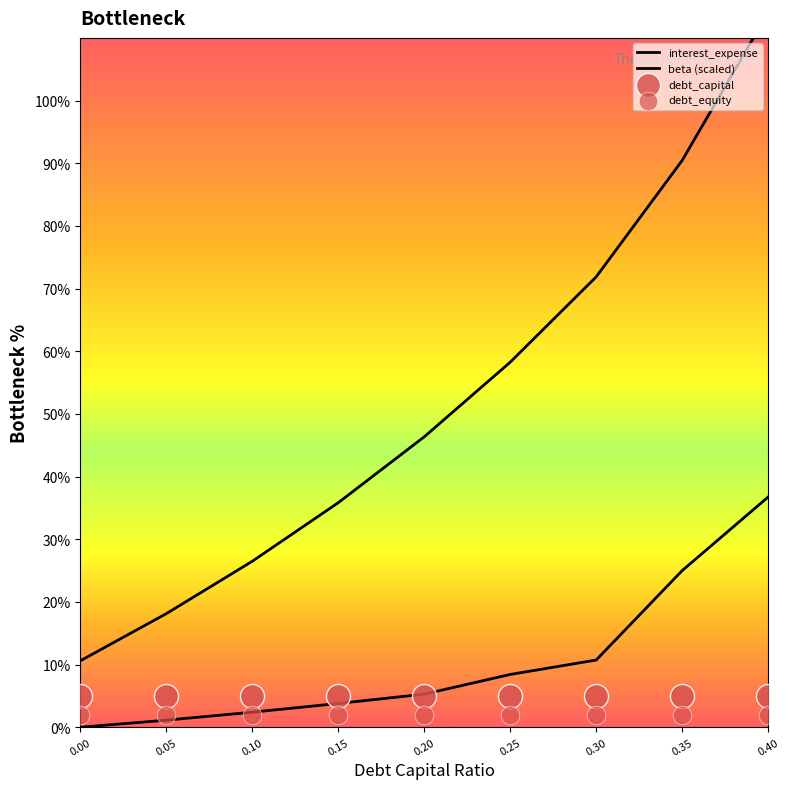

Which series reaches the minimum Y coordinate?

interest_expense